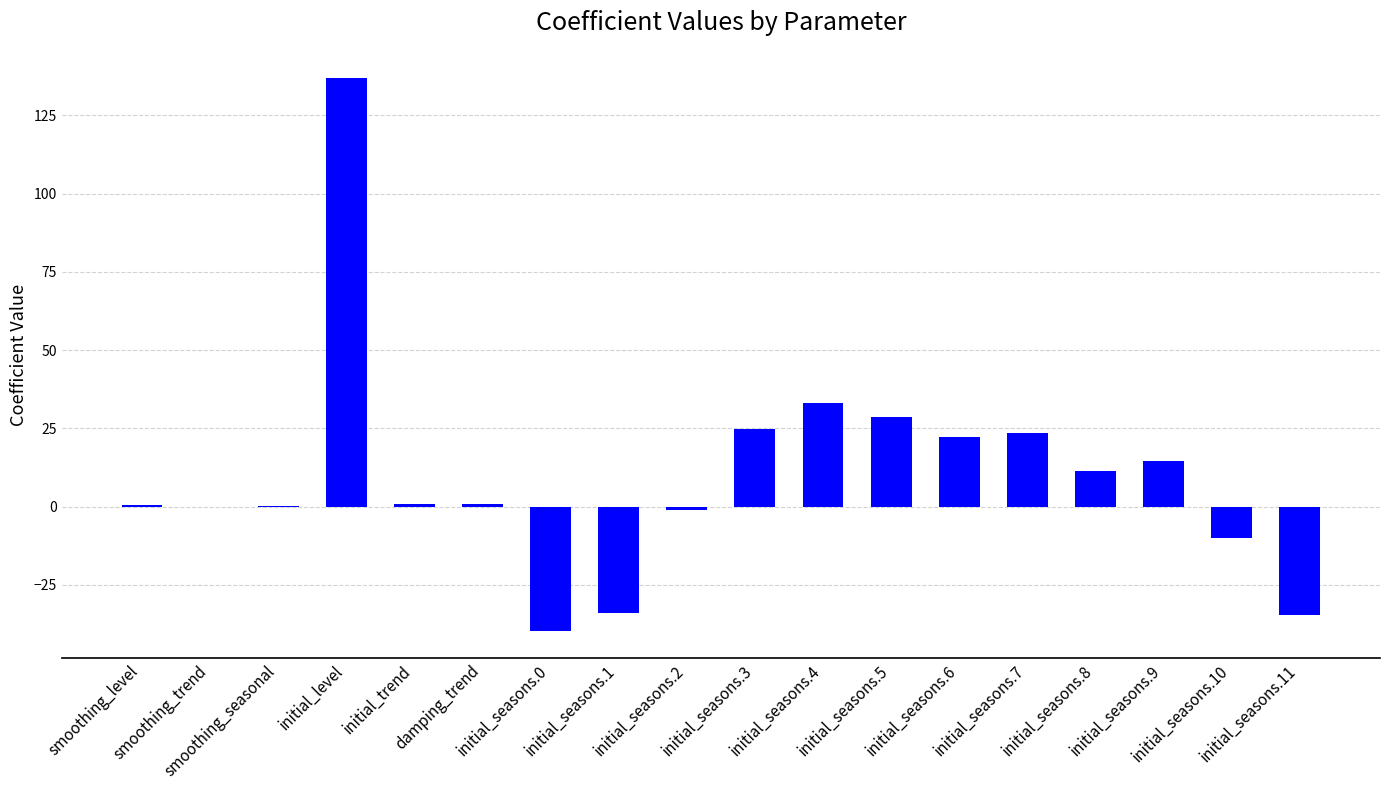

True or false: the data shows 0.7 at smoothing_level.

True